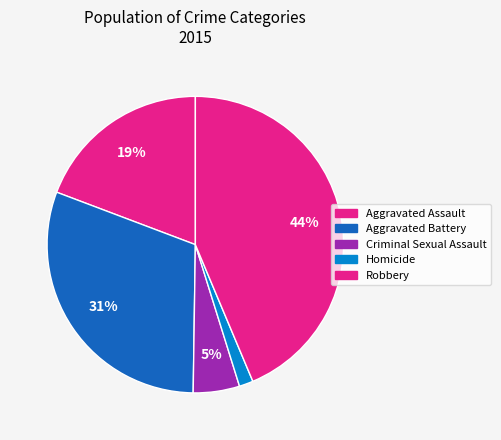

Is there any slice that represents more than half of the pie?

No